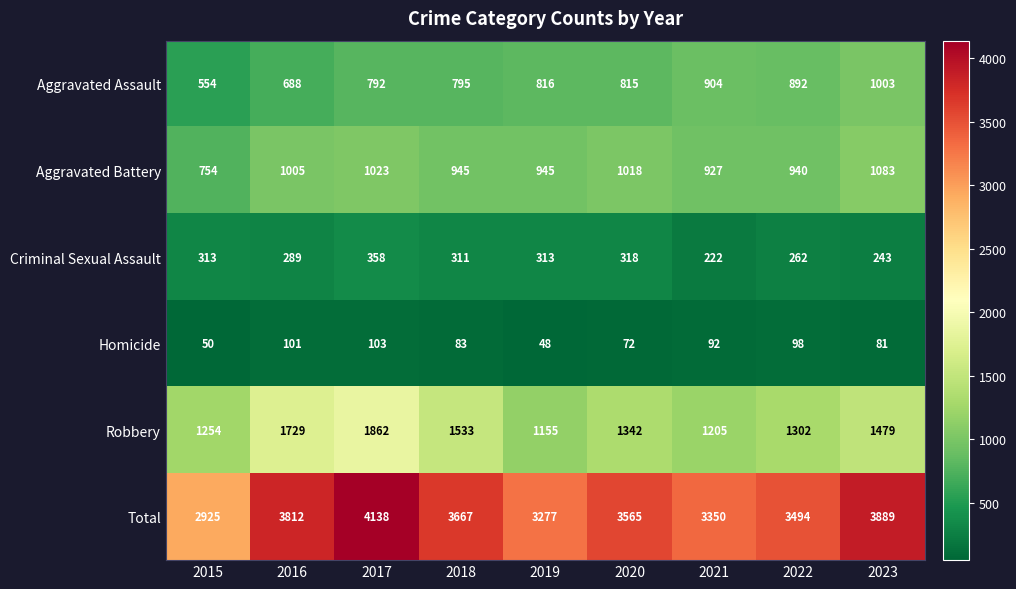

The value of Criminal Sexual Assault at 2022 is 262. True or false?

True